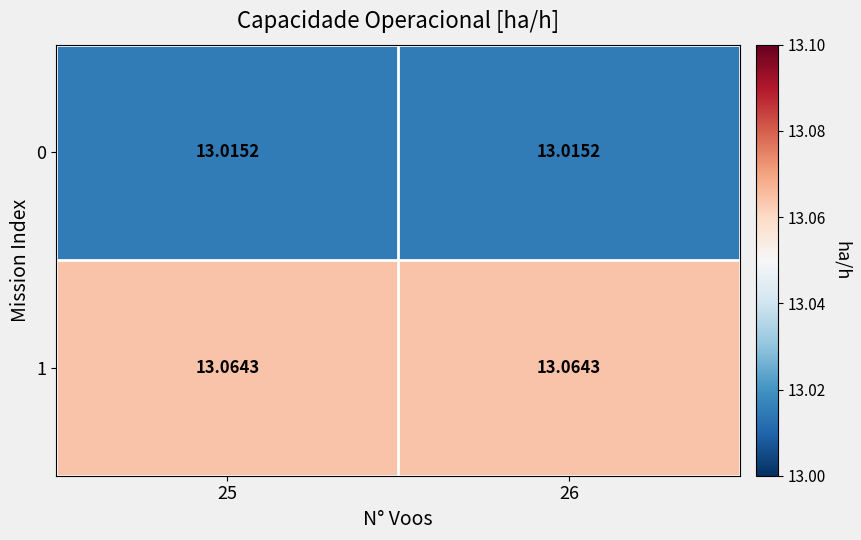

Is the value of 0 at 25 greater than the value of 1 at 26?

No